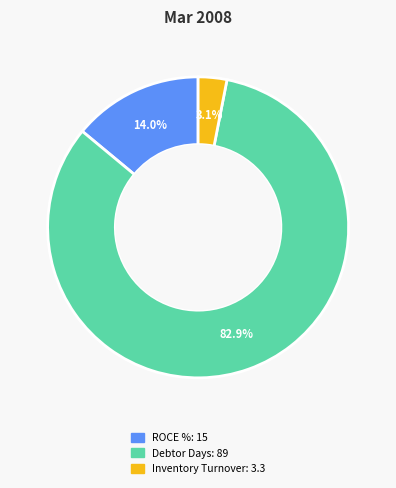

What portion of the pie excludes Inventory Turnover?

96.9%